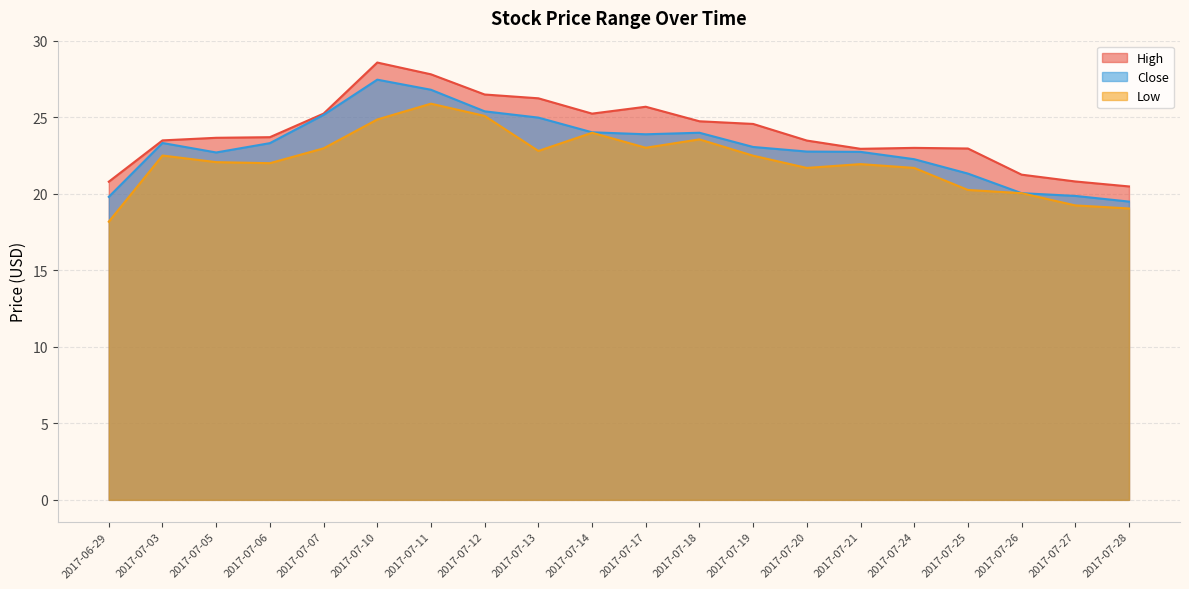

How many interior local peaks does the High series have?

3